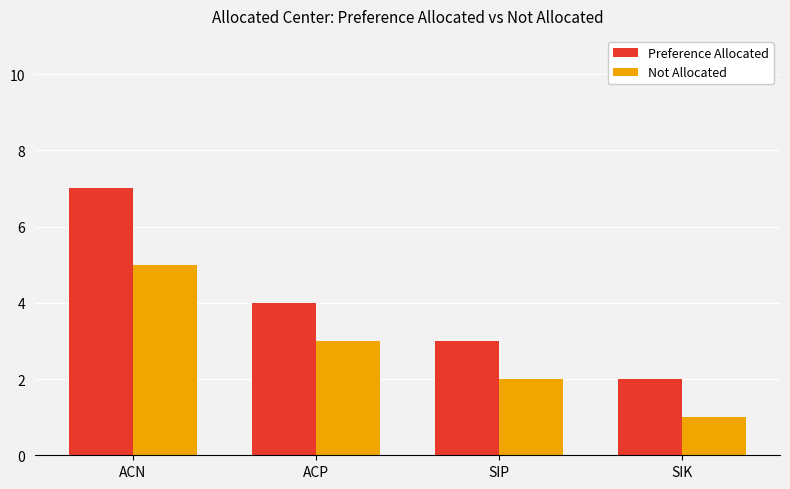

The Not Allocated series shows 5 at ACN. True or false?

True